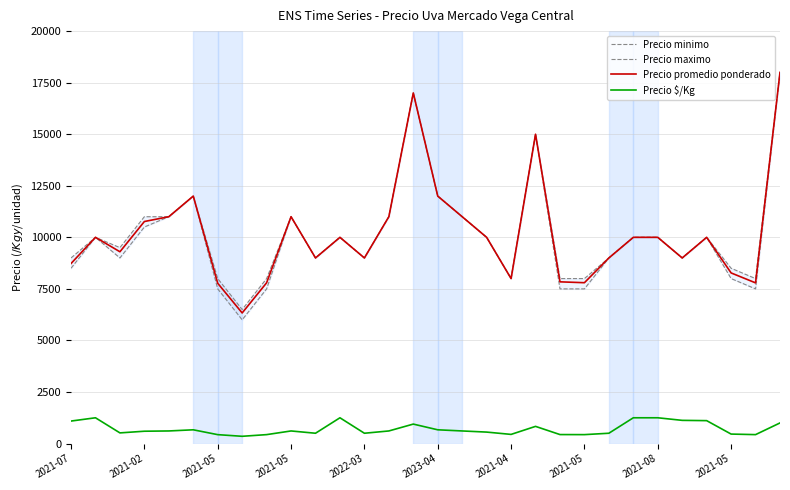

What is the average value of the Precio minimo series?

10050